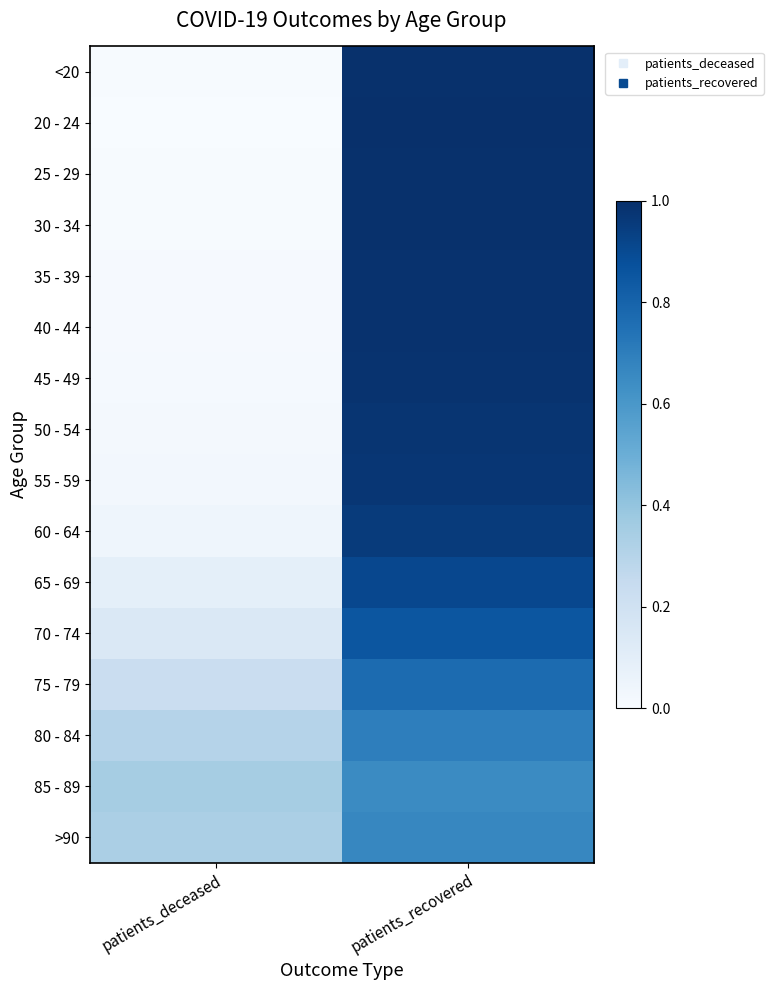

Which series has the largest range (max minus min)?

20 - 24